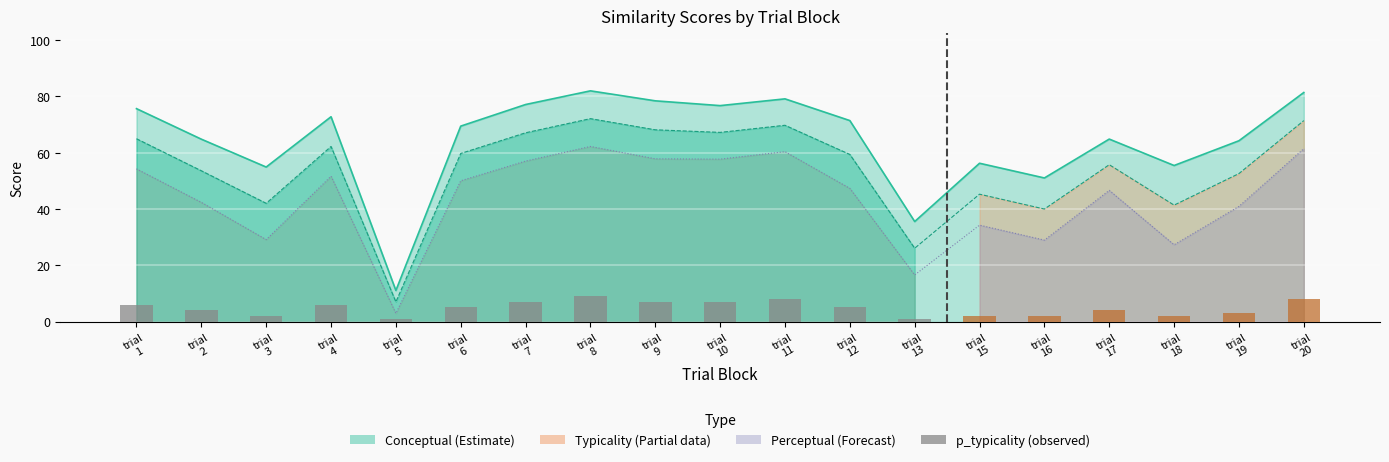

Reading left to right, list all the values displayed in this chart.

6	4	2	6	1	5	7	9	7	7	8	5	1	2	2	4	2	3	8